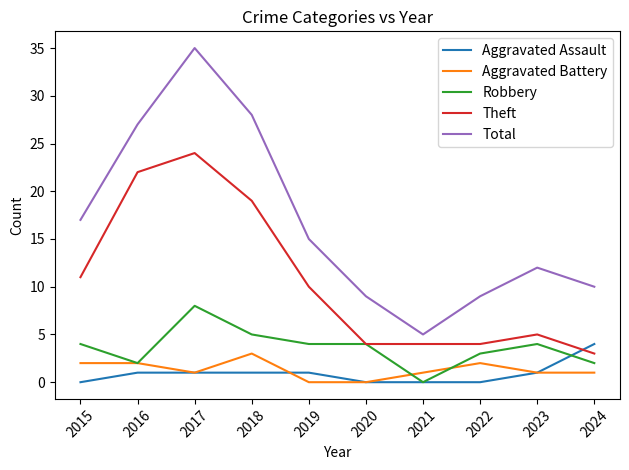

Which category has the highest value in the Robbery series?

2017